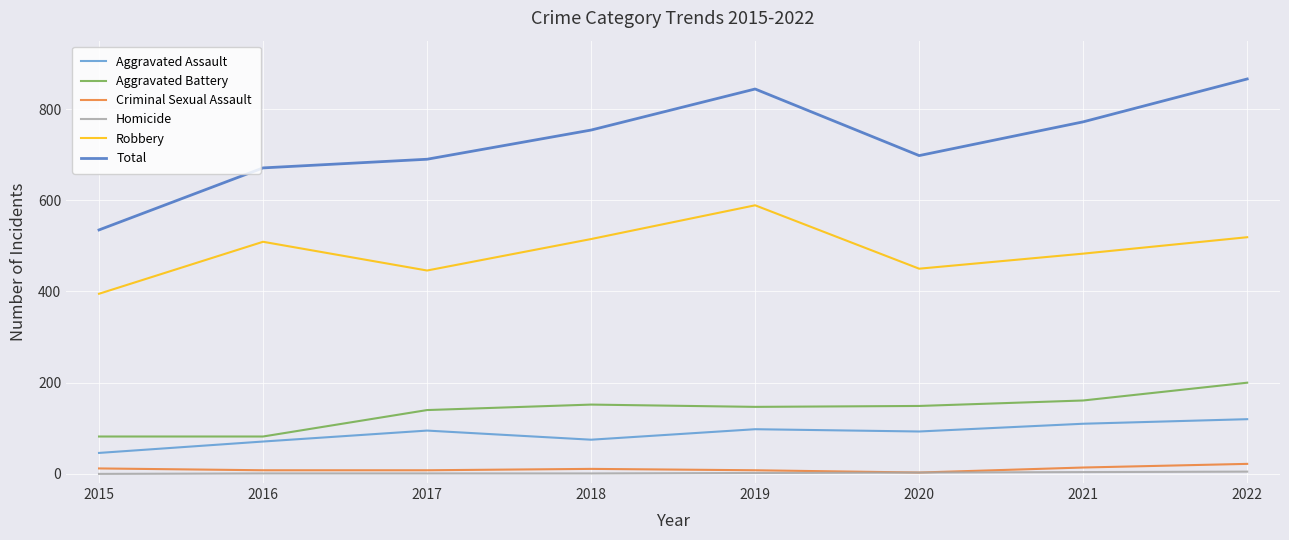

What is the greatest value displayed?

866